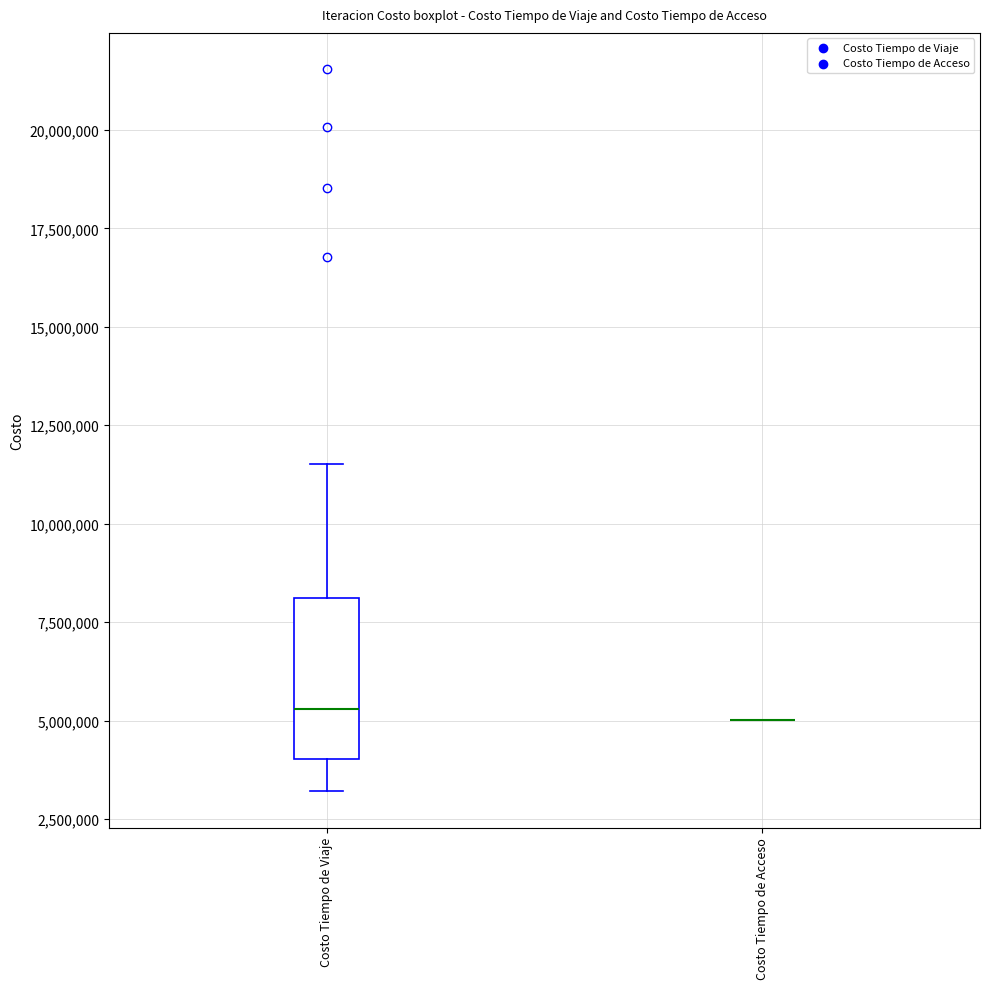

Where is the lower edge of the box for Costo Tiempo de Viaje on the y-axis? The values are not printed on the chart, so give them approximately, as read against the axis.

4000000